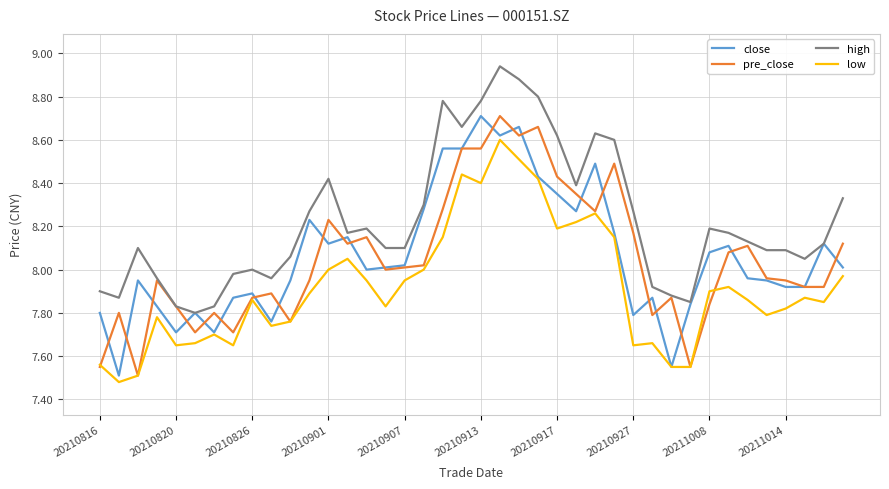

Which series has the largest total across all categories?

high